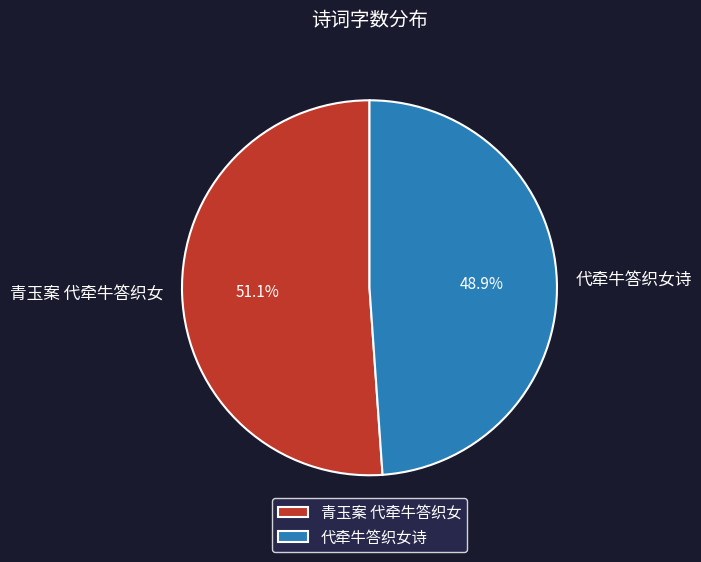

Which has a higher value, 青玉案 代牵牛答织女 or 代牵牛答织女诗?

青玉案 代牵牛答织女